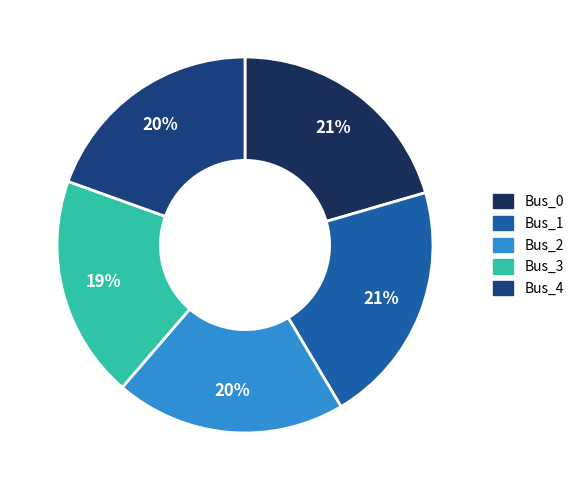

To the nearest percent, what portion does Bus_4 represent?

20%